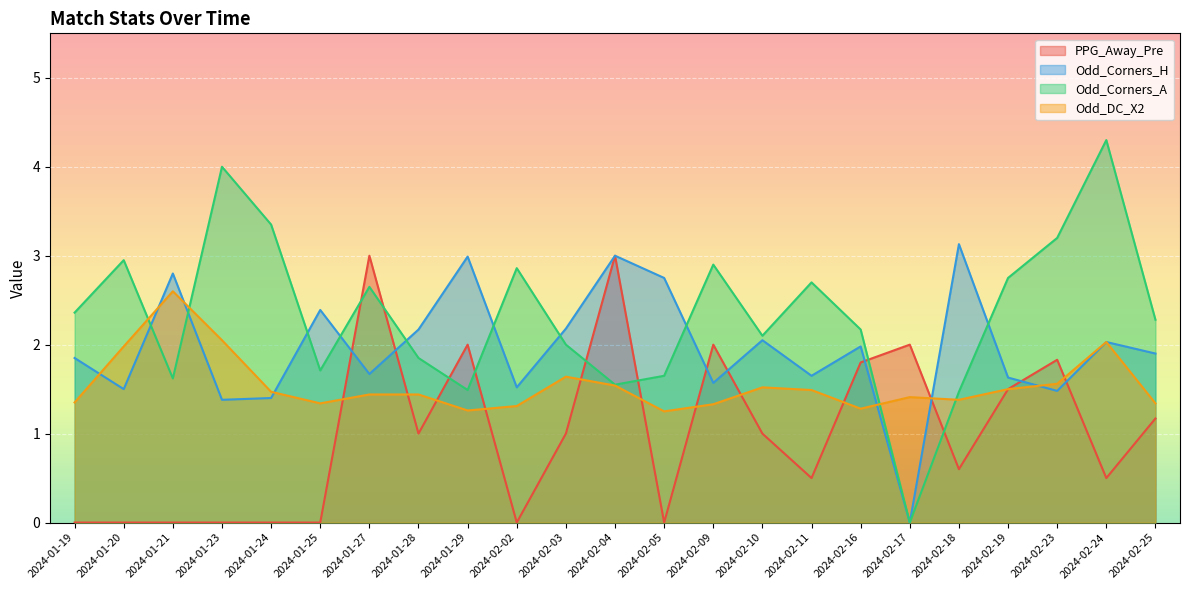

What is the average value of the Odd_Corners_A series?

2.3